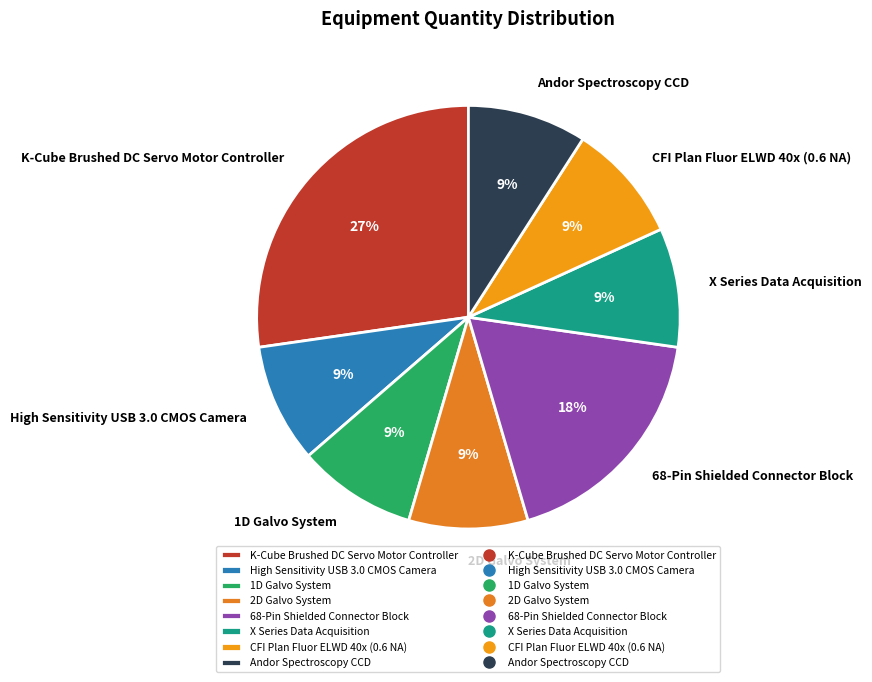

True or false: CFI Plan Fluor ELWD 40x (0.6 NA) accounts for 9% of the total.

True